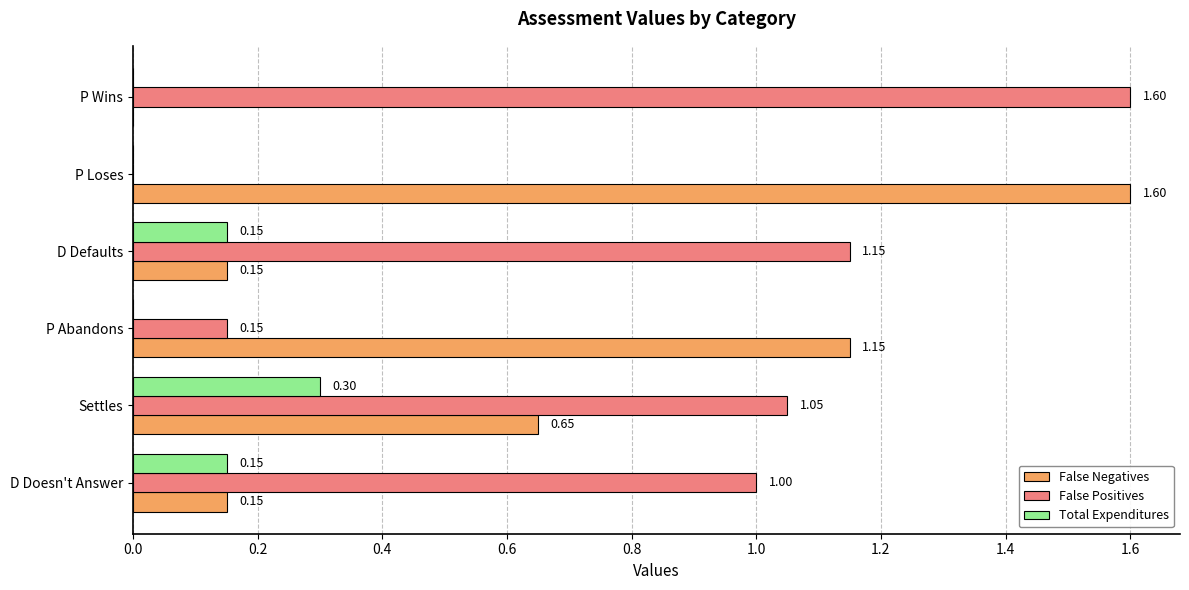

What is the total value across all series at P Abandons?

1.3